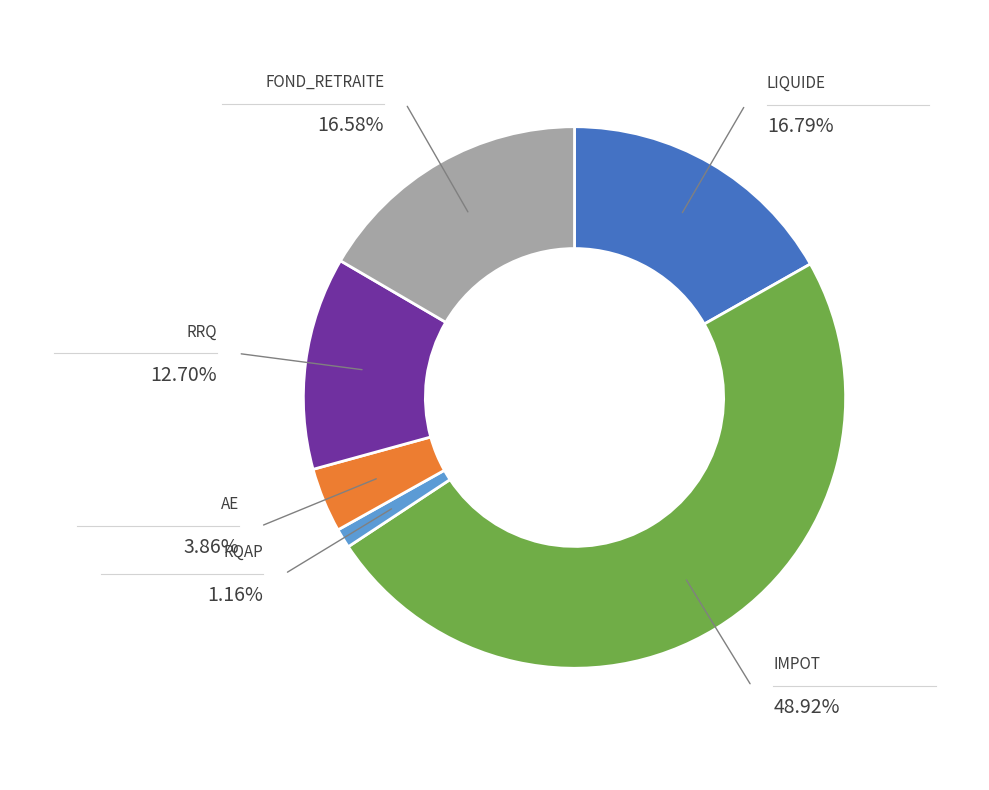

Is there a majority slice in this chart?

No